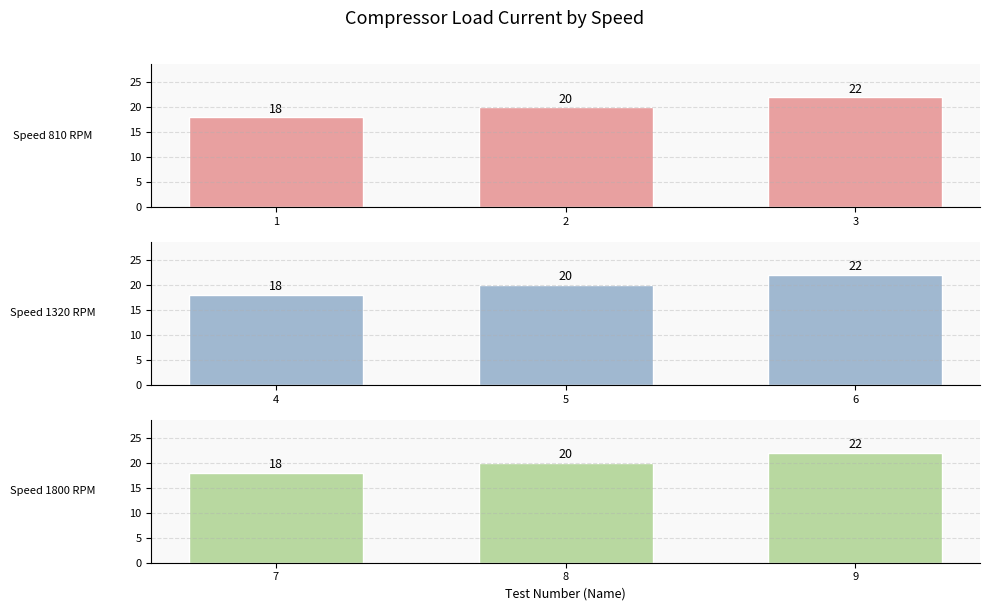

Which category has the highest value in the Speed 810 RPM series?

3